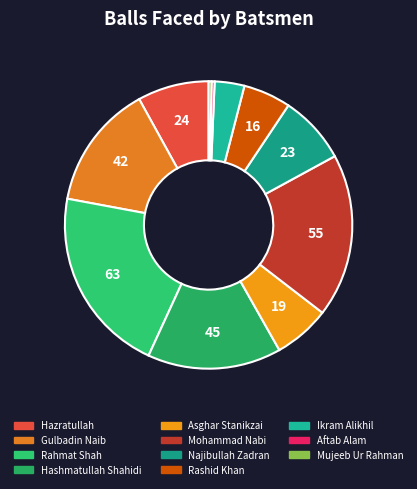

Does Hashmatullah Shahidi represent more than half of the total?

No